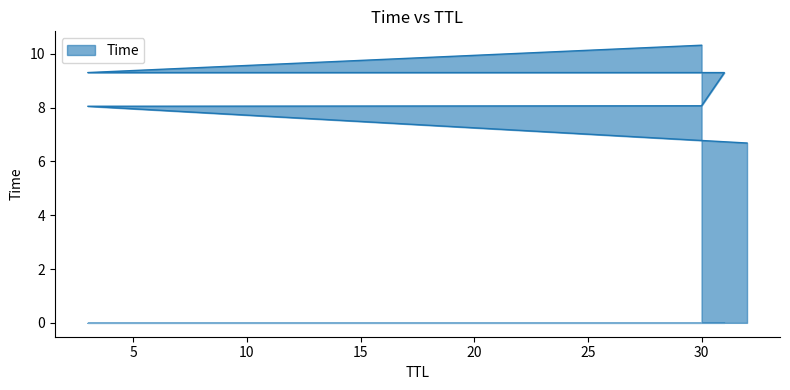

True or false: the data shows 10.5 at 32.

False